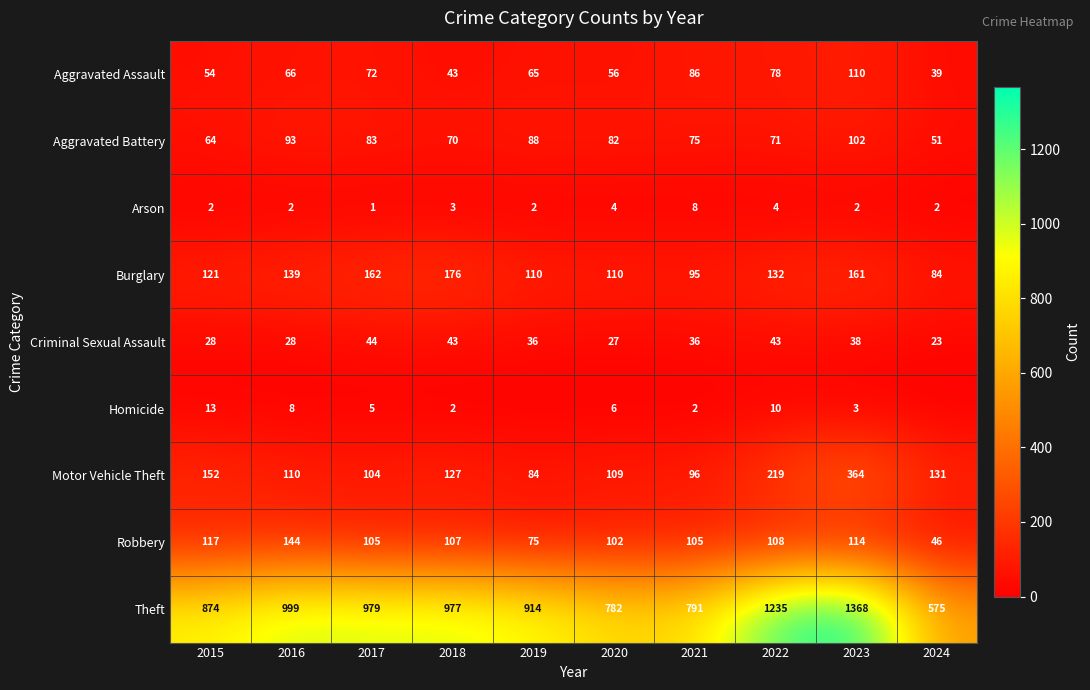

What value does the Criminal Sexual Assault series have at 2016?

28